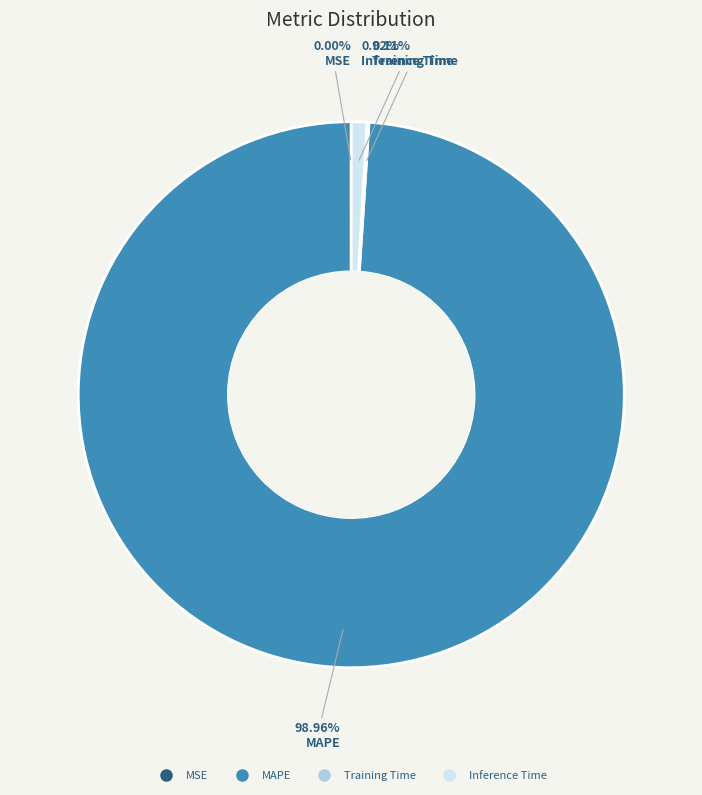

Is there a majority slice in this chart?

Yes